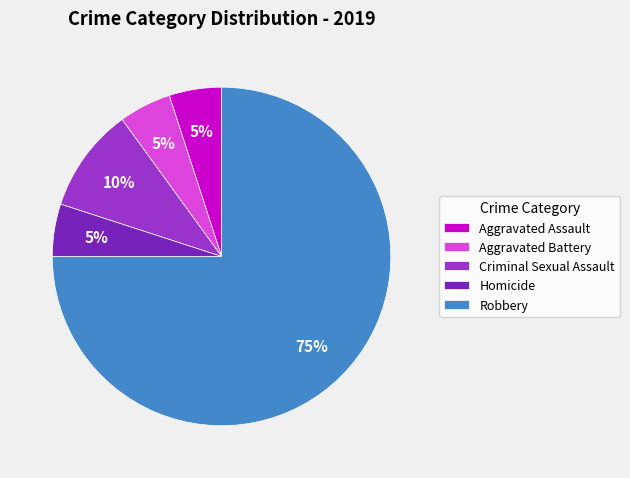

Which category has the biggest portion of the pie?

Robbery